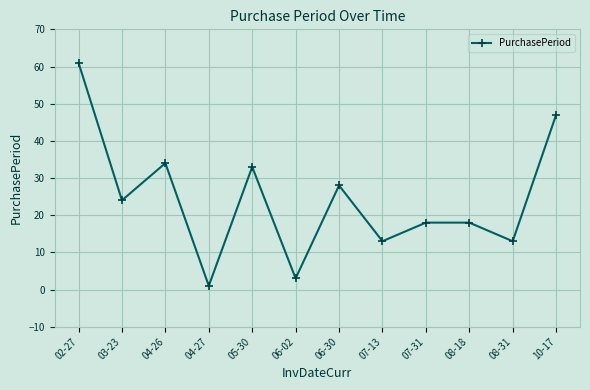

At which category does the chart reach its minimum across all series?

04-27